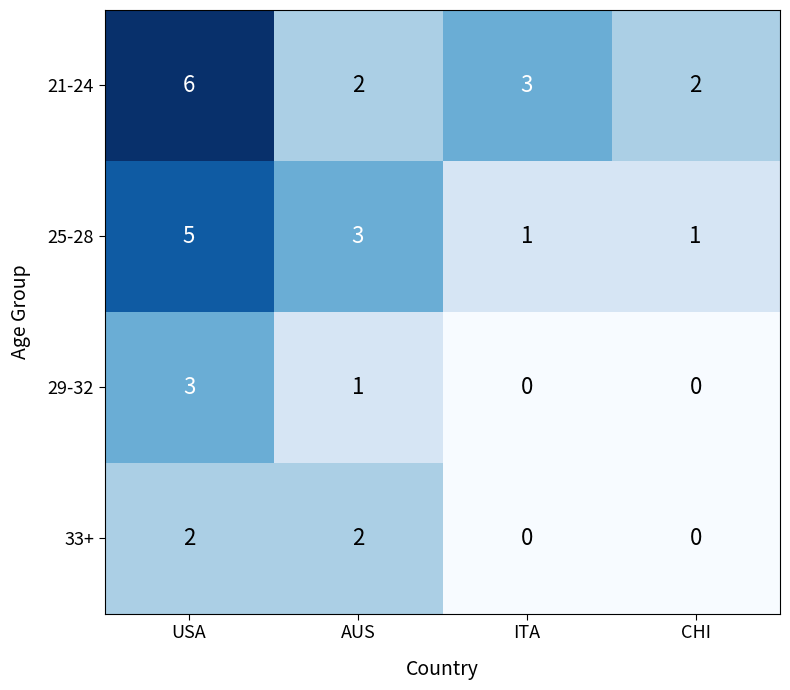

Which label corresponds to the largest value in the chart?

USA